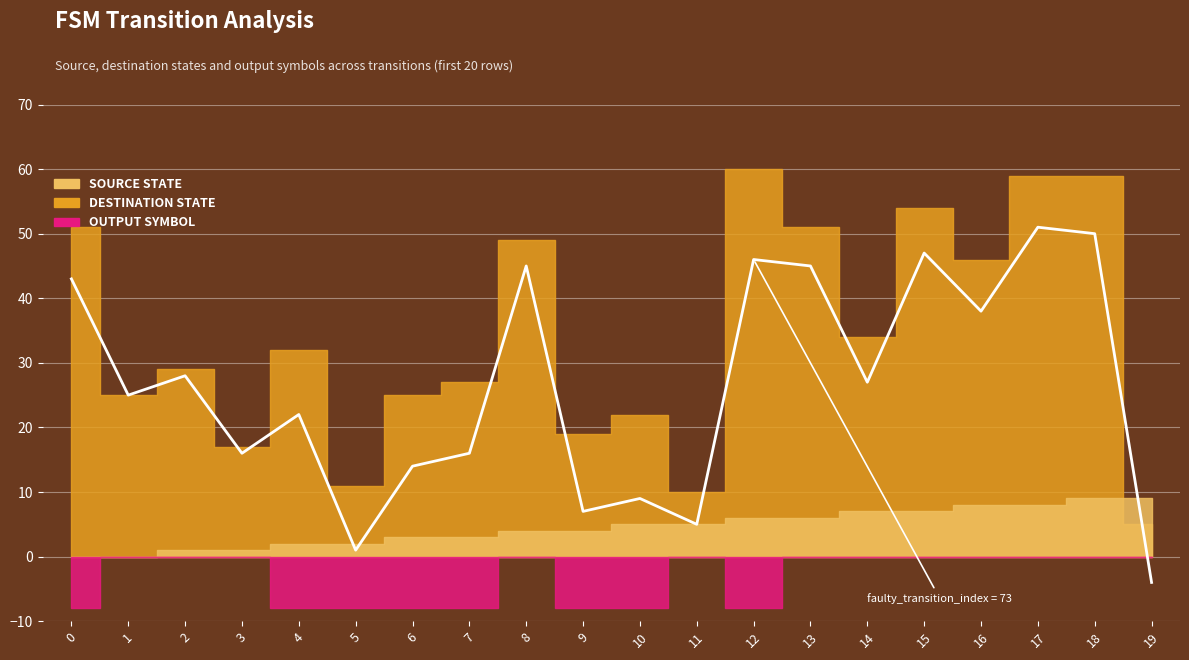

Approximately how many times larger is the value at 8 compared to 5?

45.0